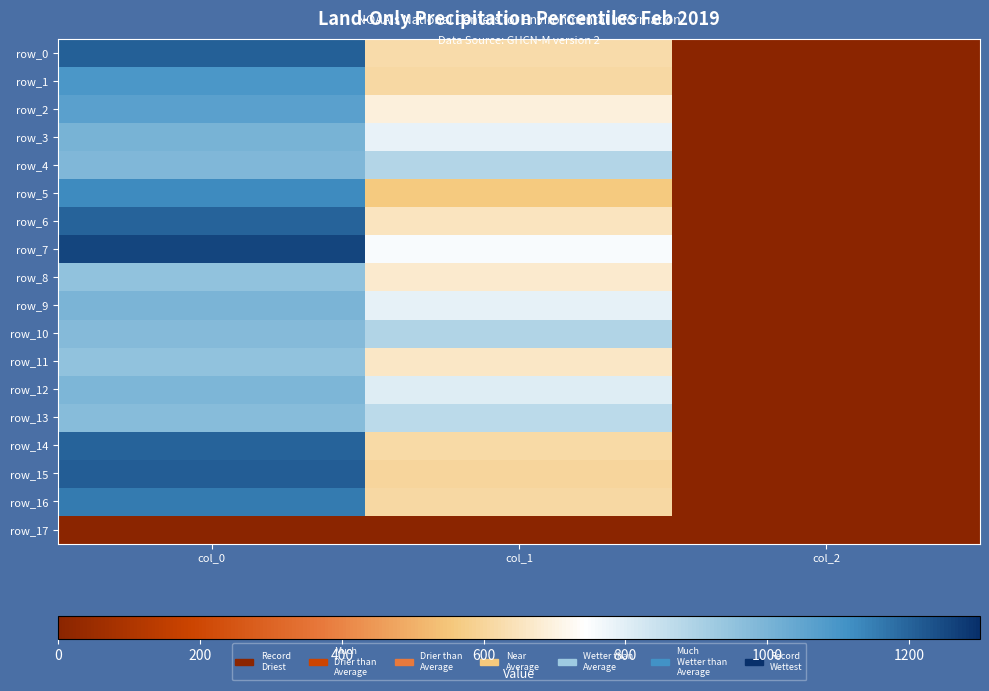

The value of row_14 at col_1 is 823.0. True or false?

False